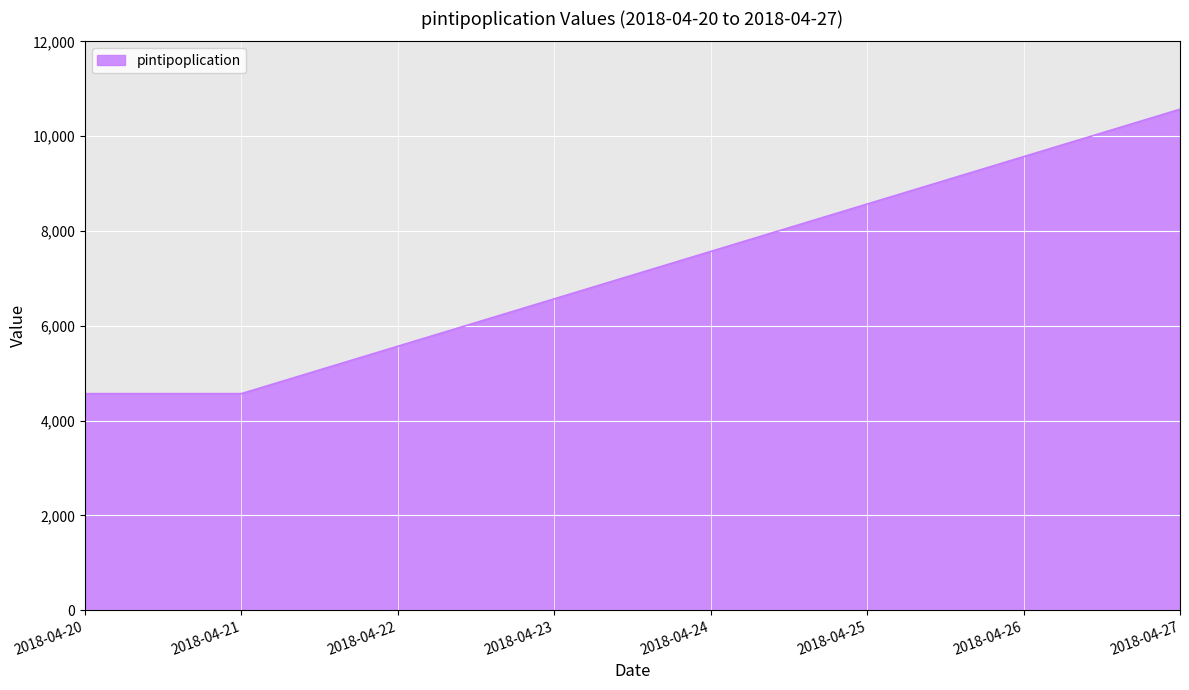

Count the number of categories in the chart.

8